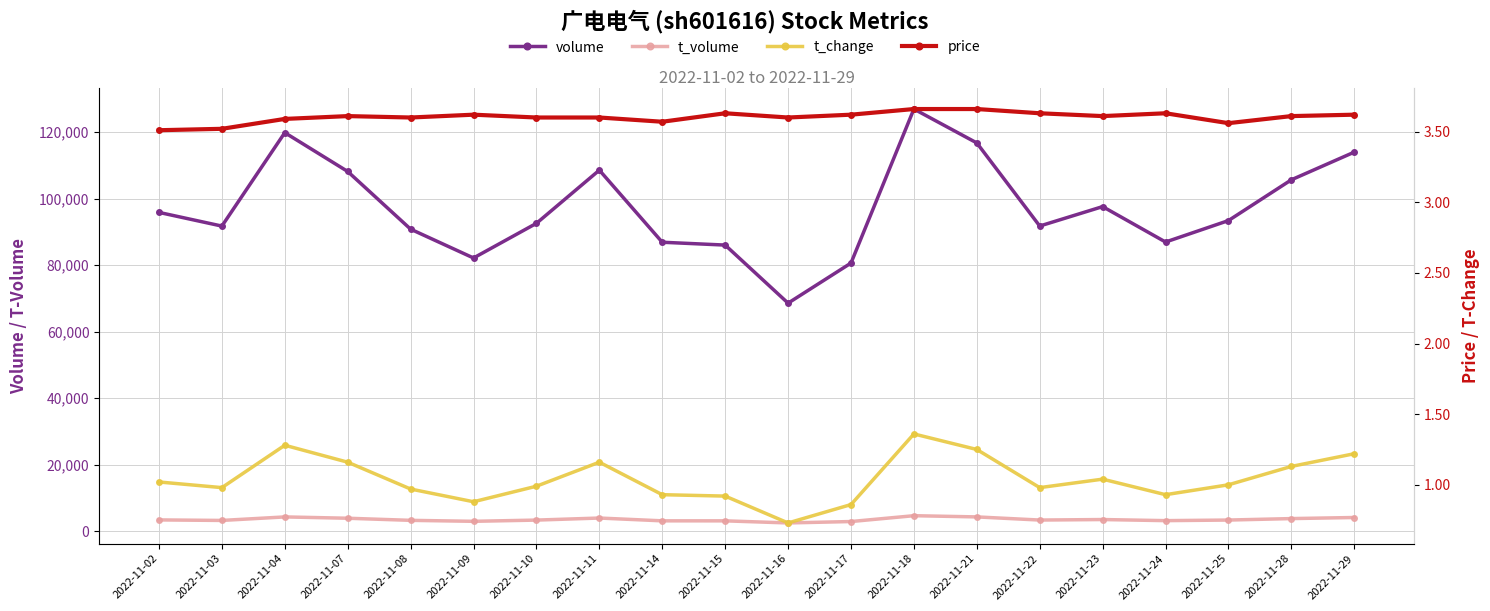

What is the difference between the maximum and minimum values in the price series?

0.2